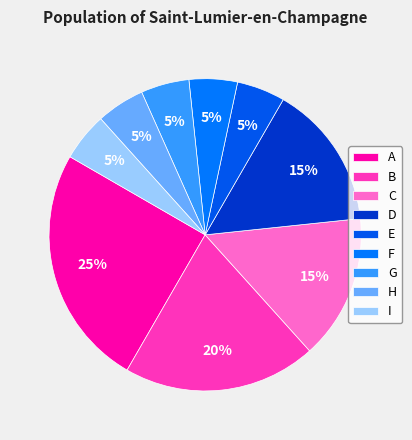

What is the total percentage of D and A?

40.0%